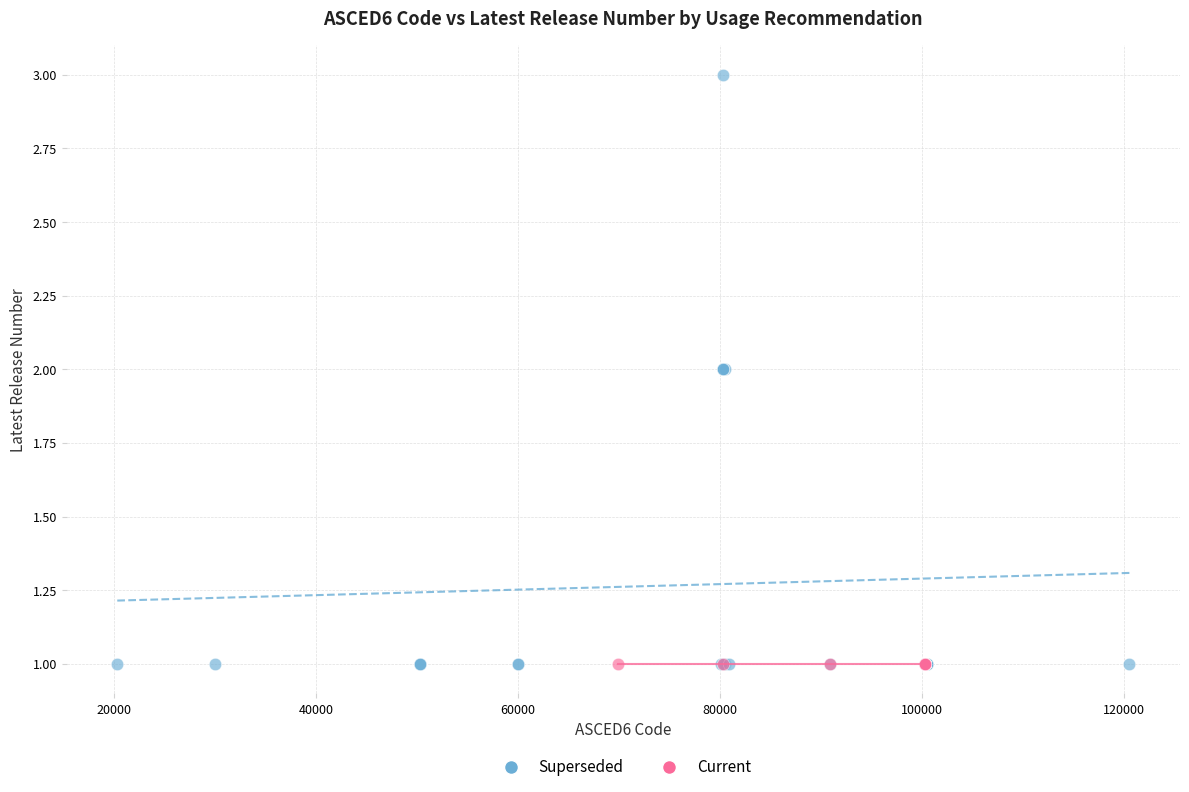

Which series contains the highest Y value?

Superseded